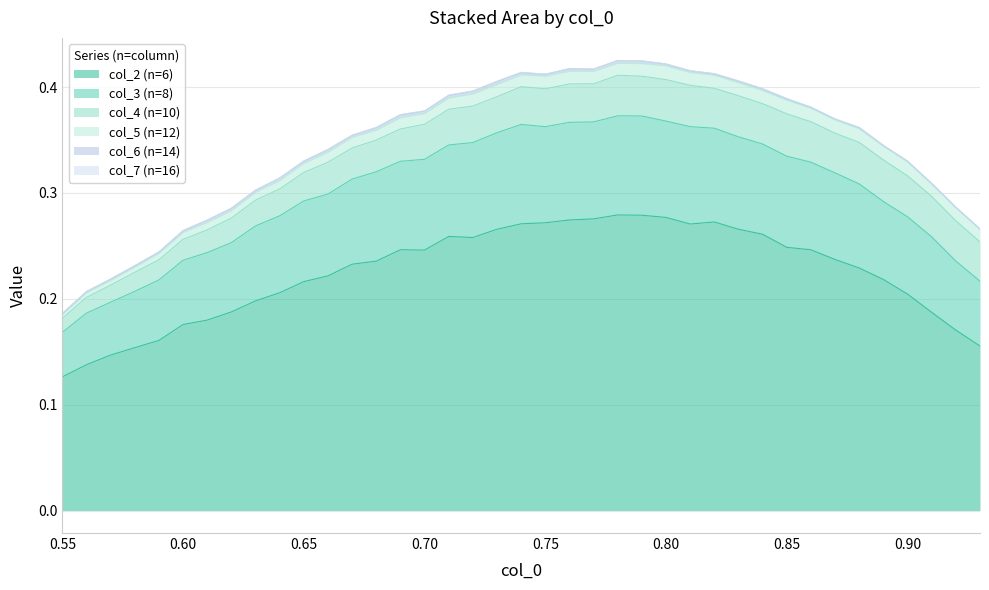

At which category does col_6 reach its first local valley?

0.58